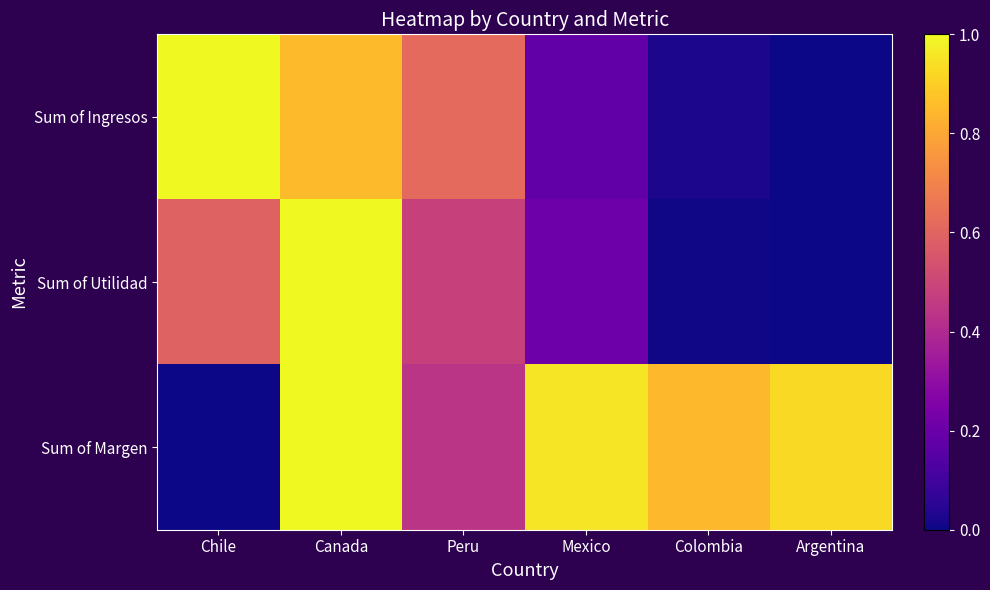

Which series has the largest range (max minus min)?

Sum of Ingresos